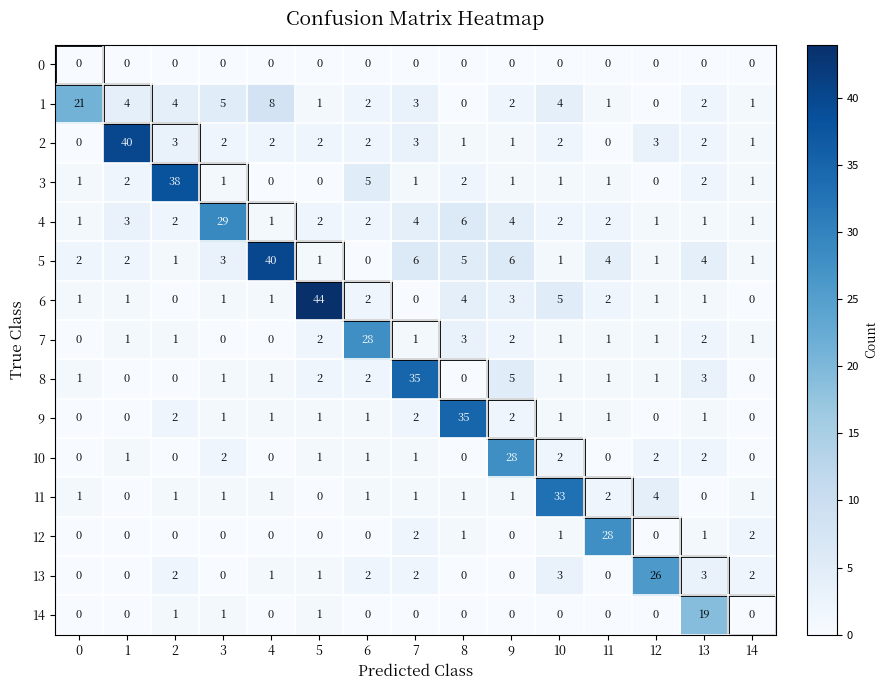

What is the sum of all 12 values?

35